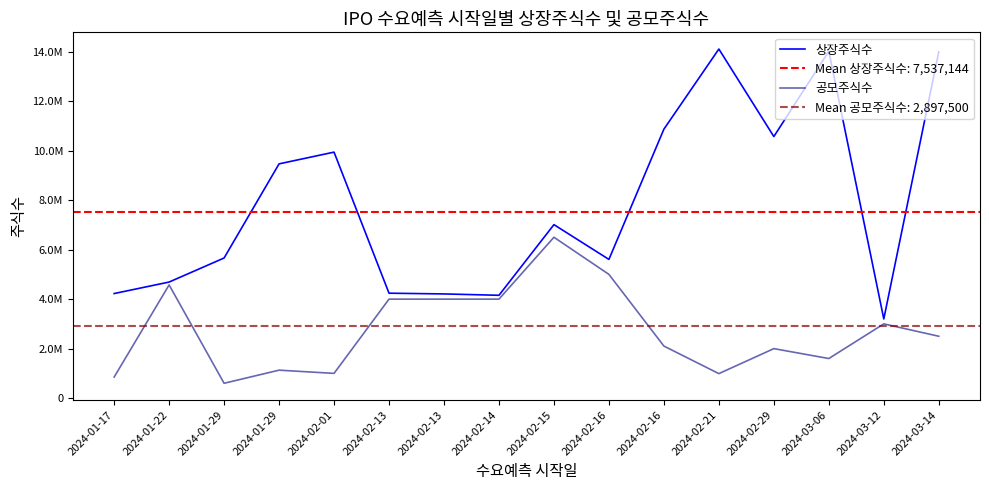

What is the difference between the maximum and minimum values in the 공모주식수 series?

5900000